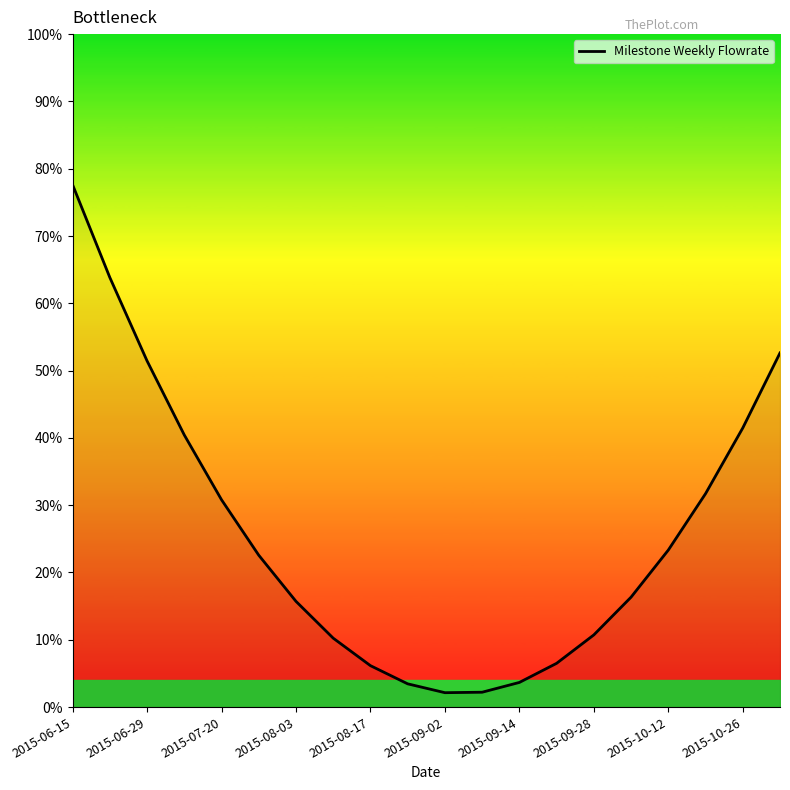

What is the minimum value shown in the chart?

2.1